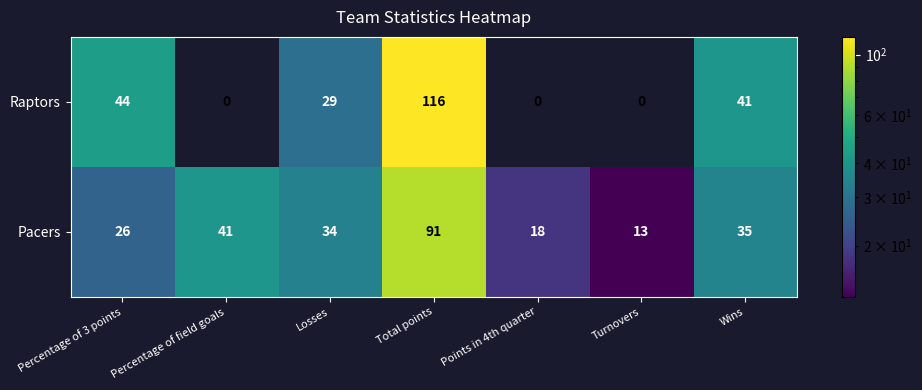

What is the difference between the Pacers values at Turnovers and Percentage of 3 points?

13